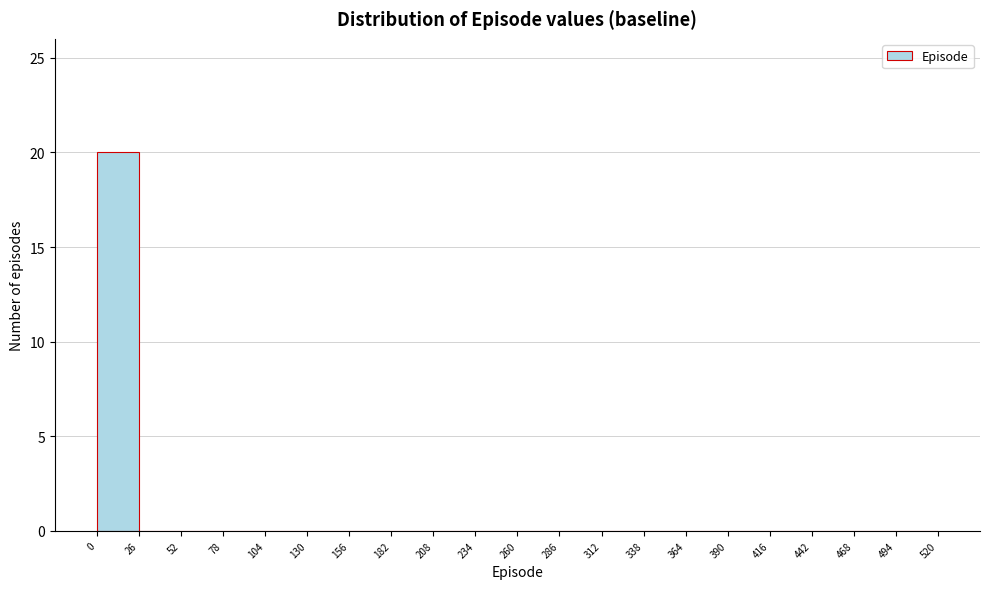

Reading left to right, list every bar in this chart as the range it spans on the x-axis followed by its height. The values are not printed on the chart, so give them approximately, as read against the axis.

0 to 26: 20
26 to 52: 0
52 to 78: 0
78 to 104: 0
104 to 130: 0
130 to 156: 0
156 to 182: 0
182 to 208: 0
208 to 234: 0
234 to 260: 0
260 to 286: 0
286 to 312: 0
312 to 338: 0
338 to 364: 0
364 to 390: 0
390 to 416: 0
416 to 442: 0
442 to 468: 0
468 to 494: 0
494 to 520: 0